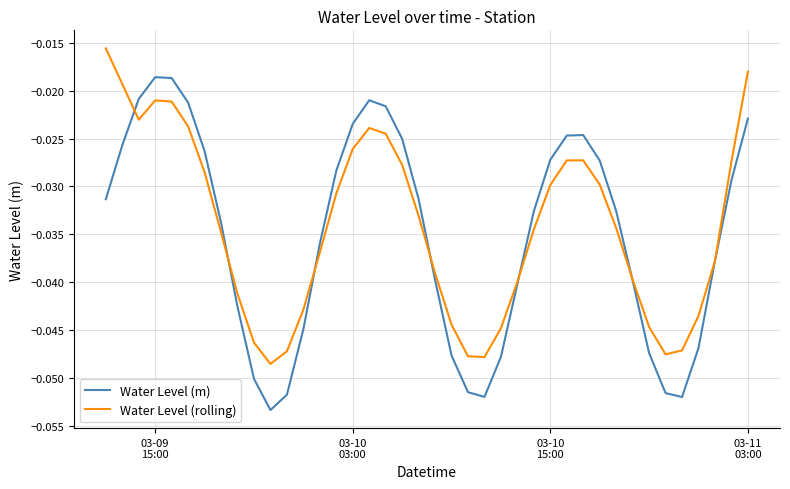

True or false: Water Level (rolling) and Water Level (m) intersect in this chart.

True